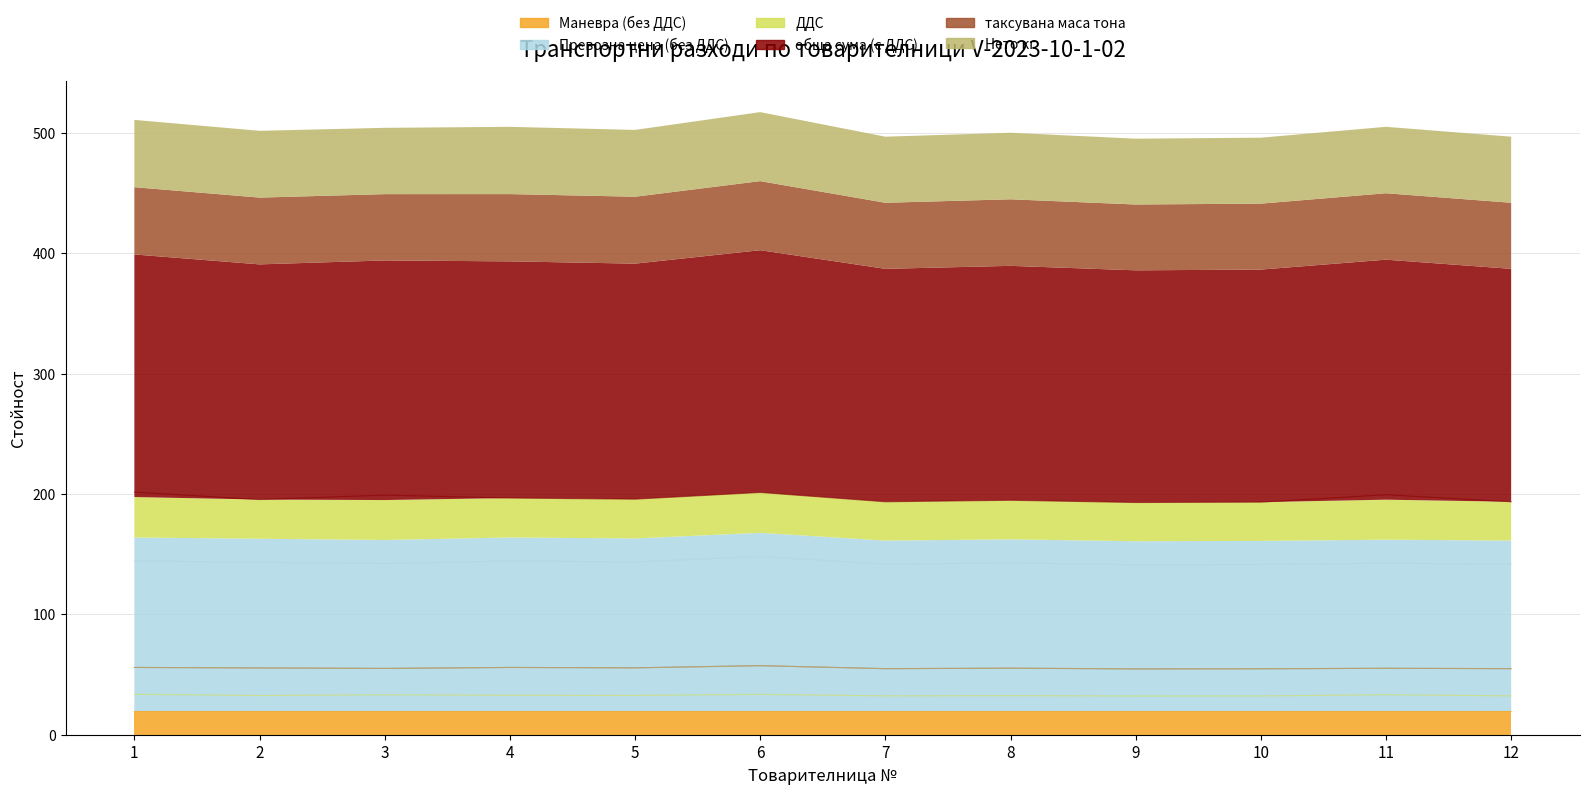

What is the average value of the ДДС series?

32.7